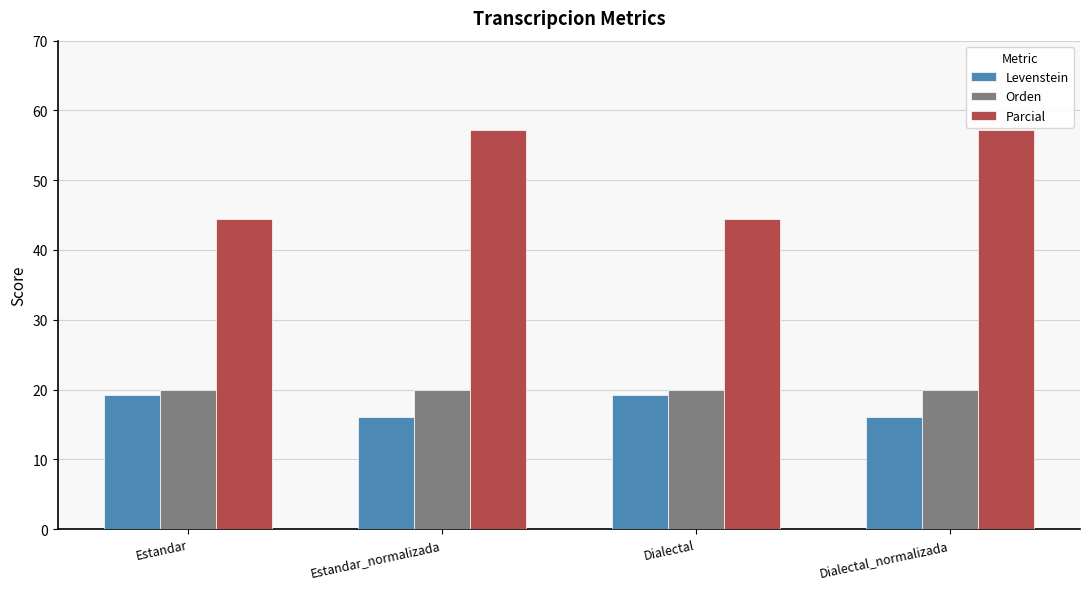

What is the sum of all Levenstein values?

70.5